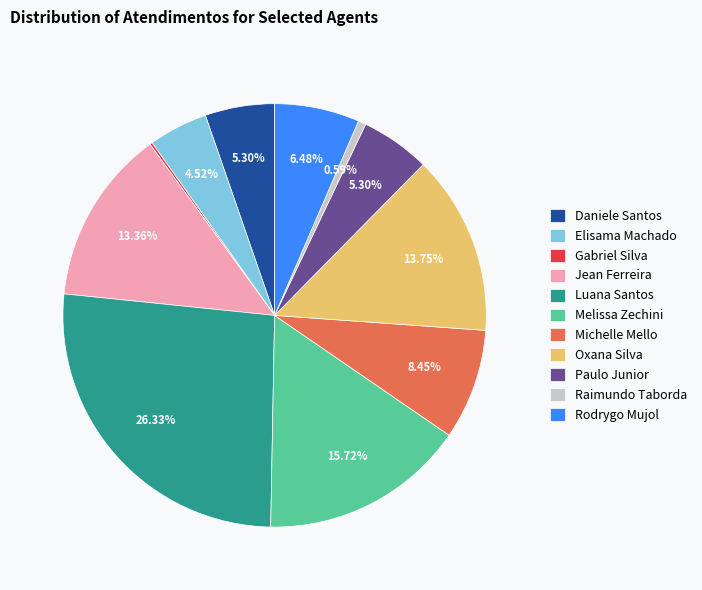

Which slice is the largest?

Luana Santos